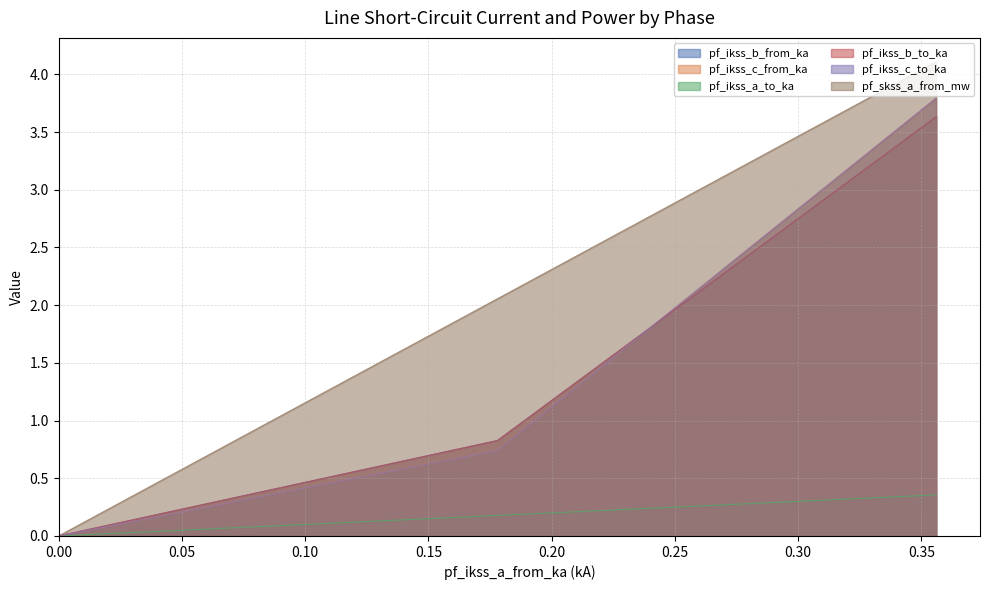

Does the chart have visible grid lines?

Yes